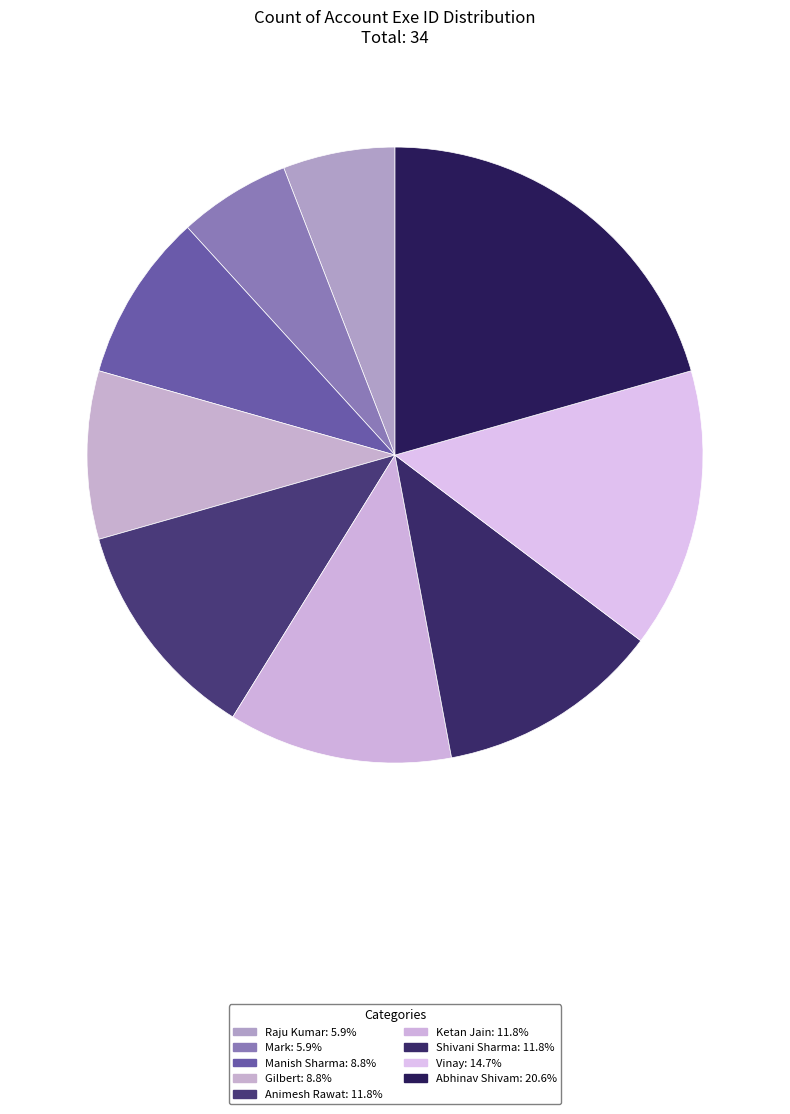

Count the number of slices in the pie.

9